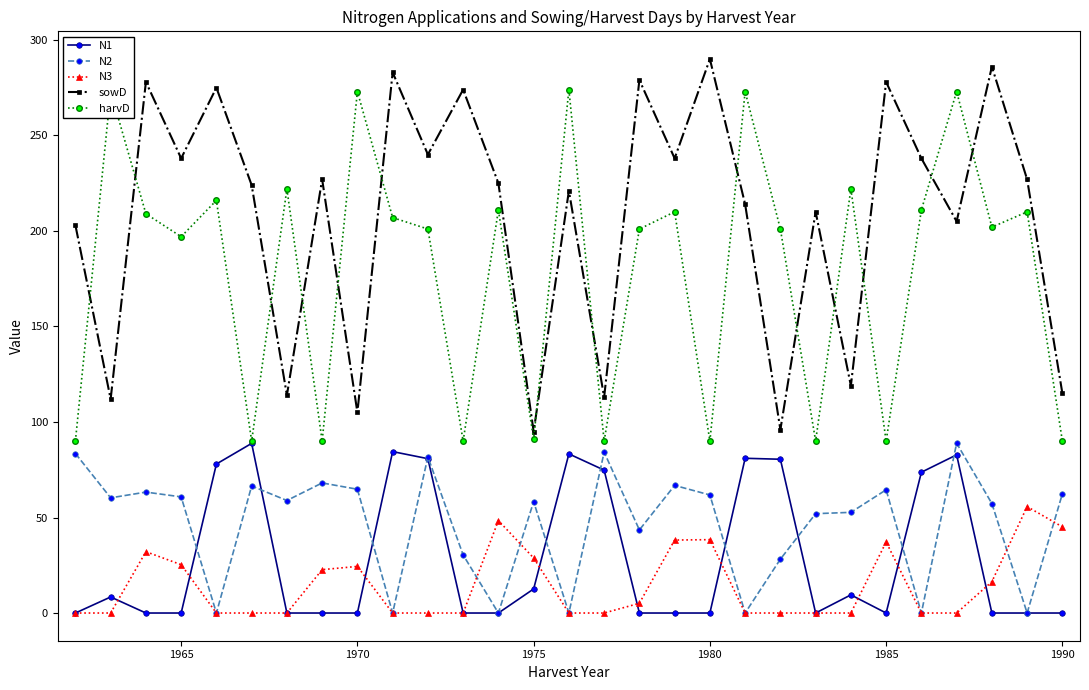

What is the value of the harvD point at the 24th from the left?

90.0